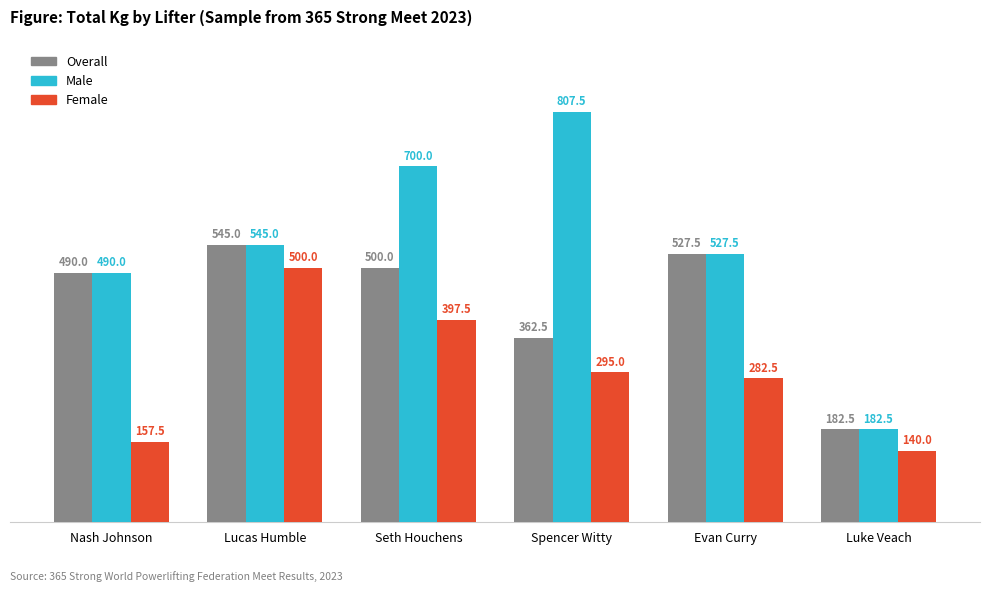

Reading left to right, list all the values displayed in this chart.

Overall: 490.0	545.0	500.0	362.5	527.5	182.5
Male: 490.0	545.0	700.0	807.5	527.5	182.5
Female: 157.5	500.0	397.5	295.0	282.5	140.0